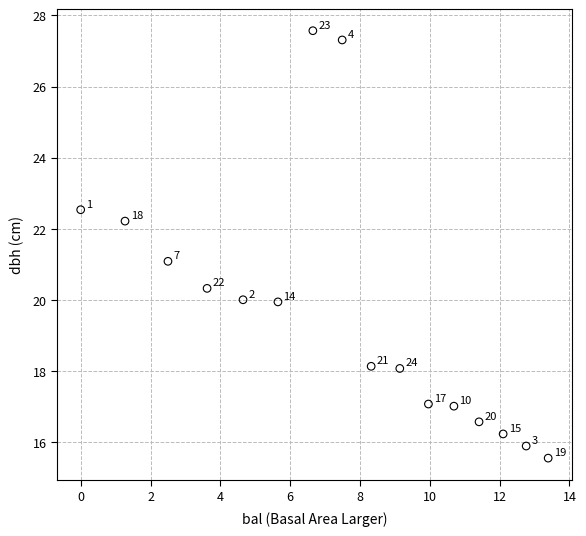

What Y value in the scatter plot is closest to 21?

21.1